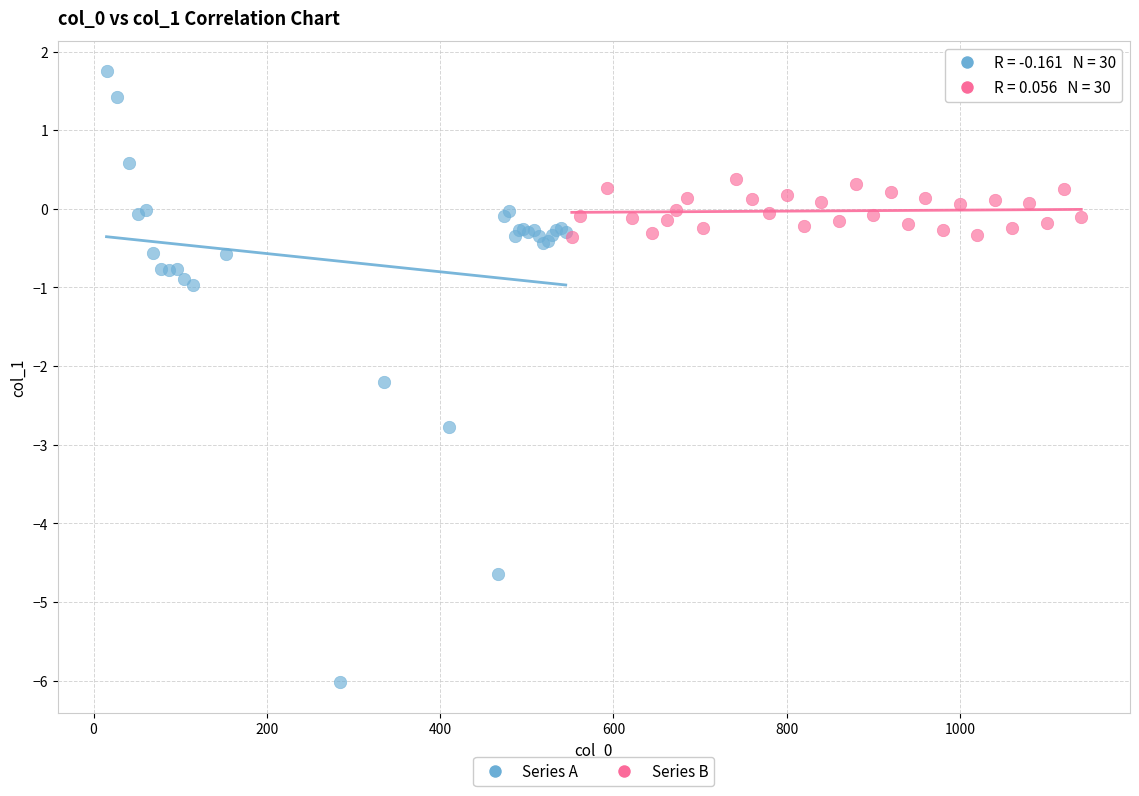

Which series contains the highest Y value?

Series A